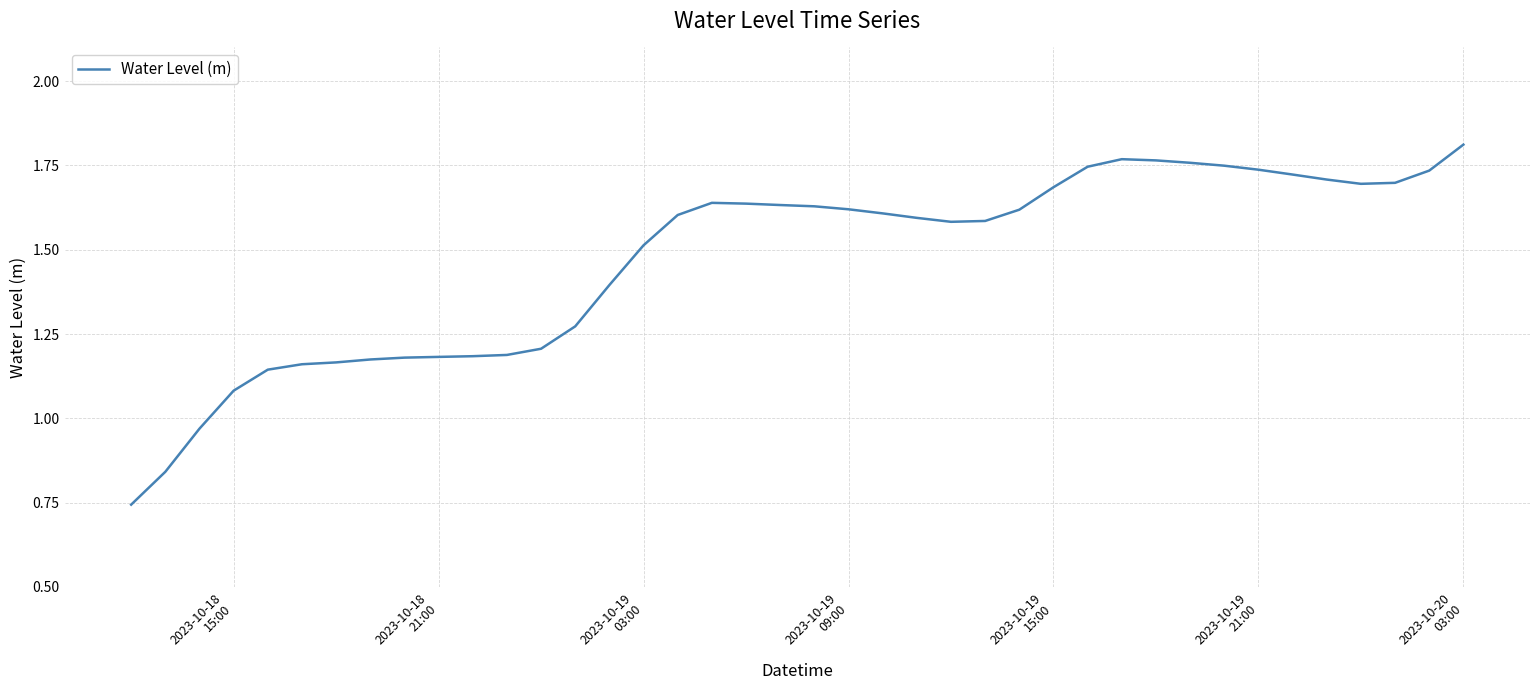

Reading left to right, extract all data points from this chart.

0.7	0.8	1.0	1.1	1.1	1.2	1.2	1.2	1.2	1.2	1.2	1.2	1.2	1.3	1.4	1.5	1.6	1.6	1.6	1.6	1.6	1.6	1.6	1.6	1.6	1.6	1.6	1.7	1.7	1.8	1.8	1.8	1.7	1.7	1.7	1.7	1.7	1.7	1.7	1.8